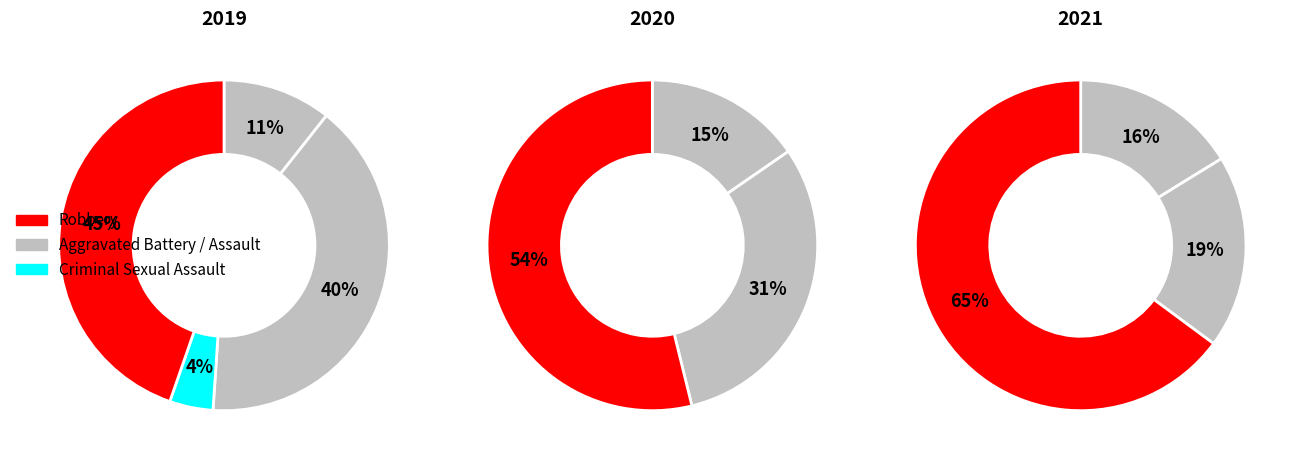

What percentage is NOT represented by values_2019?

89.4%